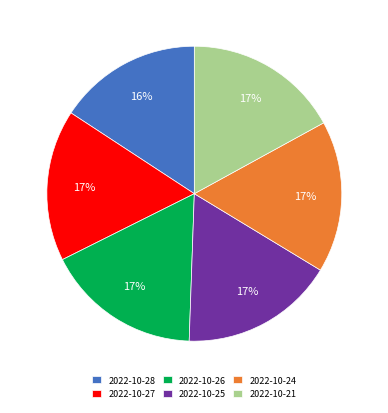

Does any single category account for the majority?

No